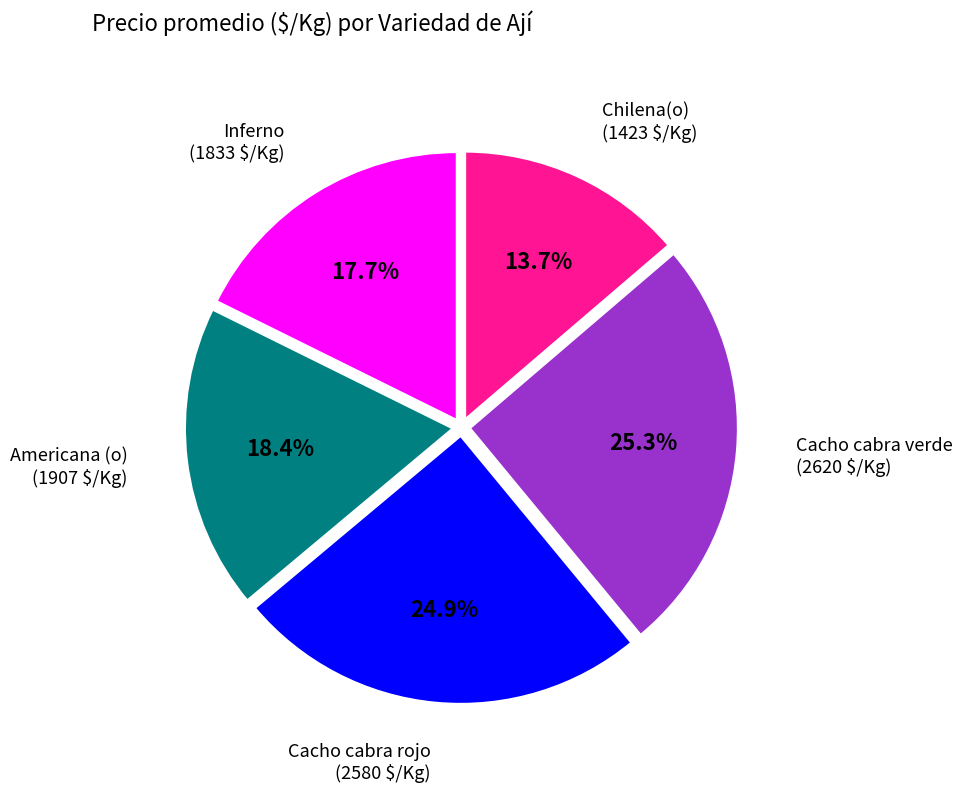

Count the number of slices in the pie.

5